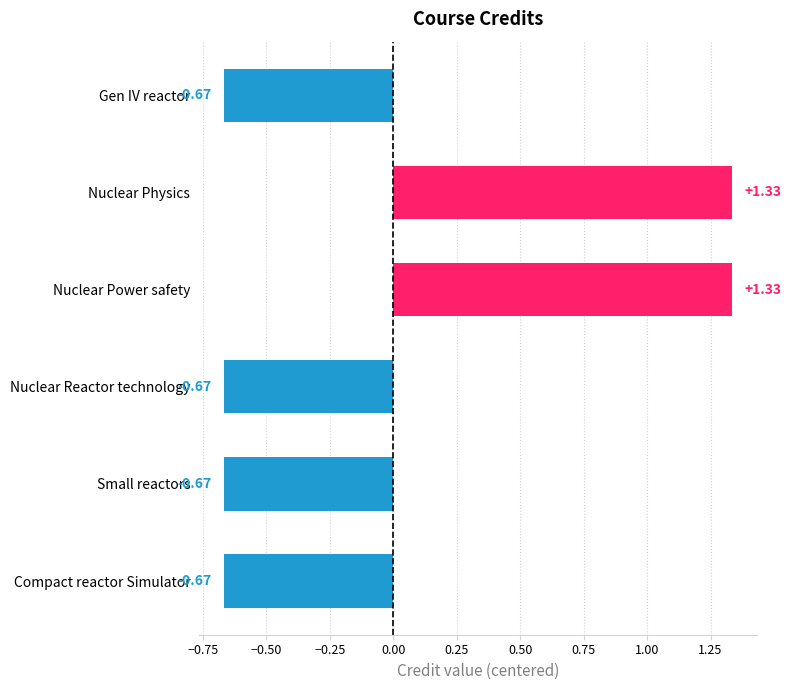

What is the label of the 5th bar from the bottom?

Nuclear Physics